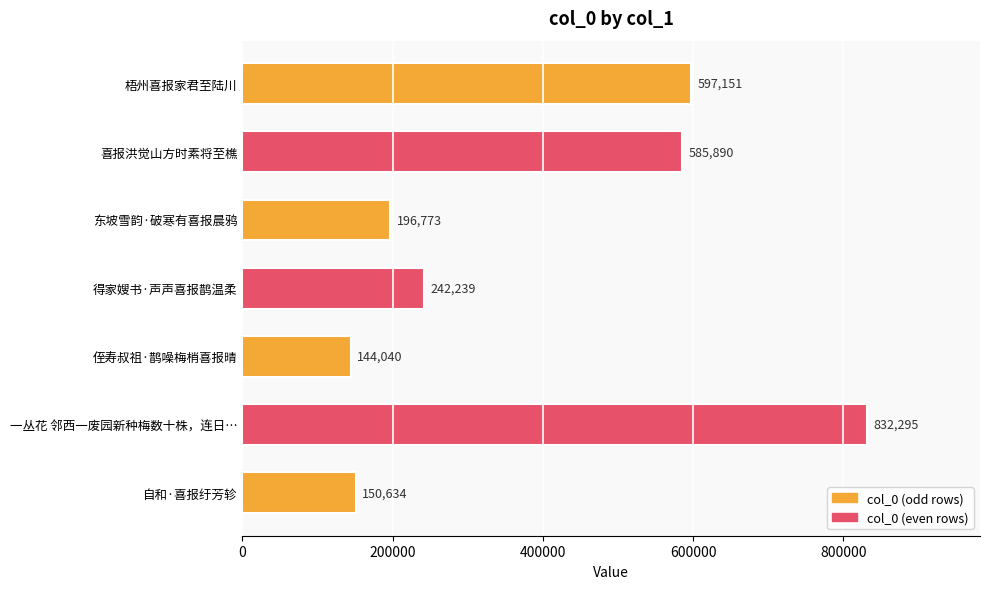

List the labels in order of value, smallest first.

侄寿叔祖·鹊噪梅梢喜报晴, 自和·喜报纡芳轸, 东坡雪韵·破寒有喜报晨鸦, 得家嫂书·声声喜报鹊温柔, 喜报洪觉山方时素将至樵, 梧州喜报家君至陆川, 一丛花 邻西一废园新种梅数十株，连日…